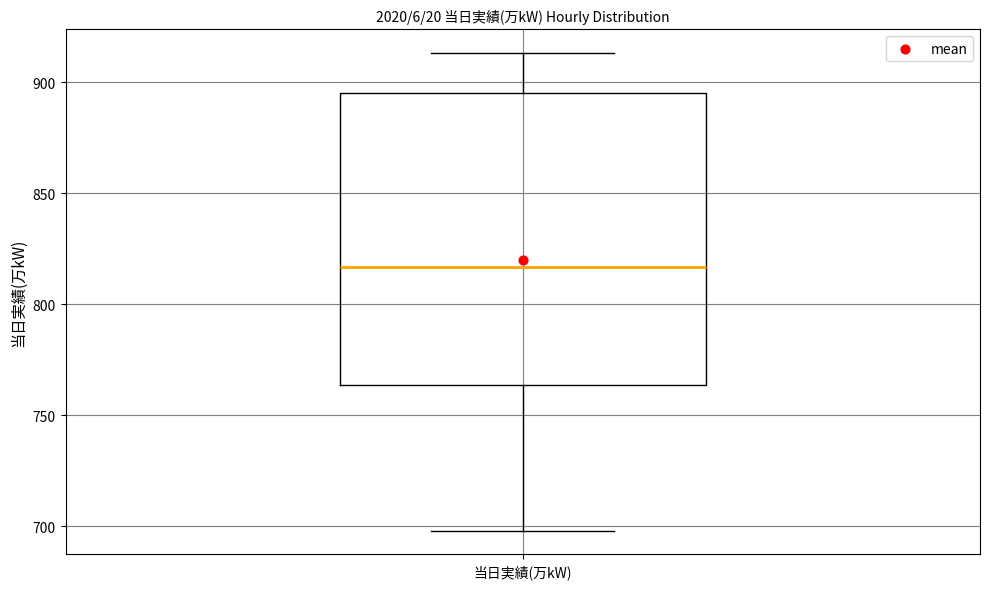

Where does the lower whisker of the box for 当日実績(万kW) end on the y-axis? The values are not printed on the chart, so give them approximately, as read against the axis.

700